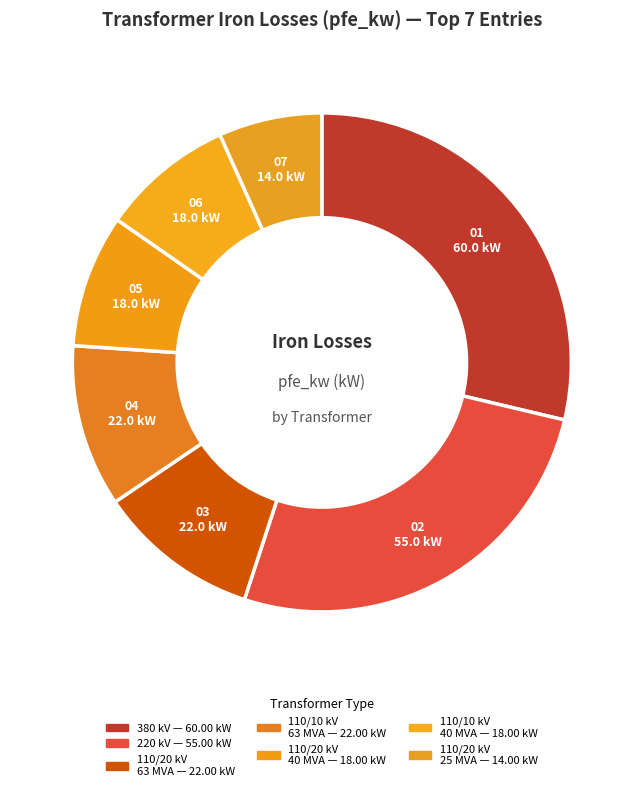

Which slice is the largest?

380